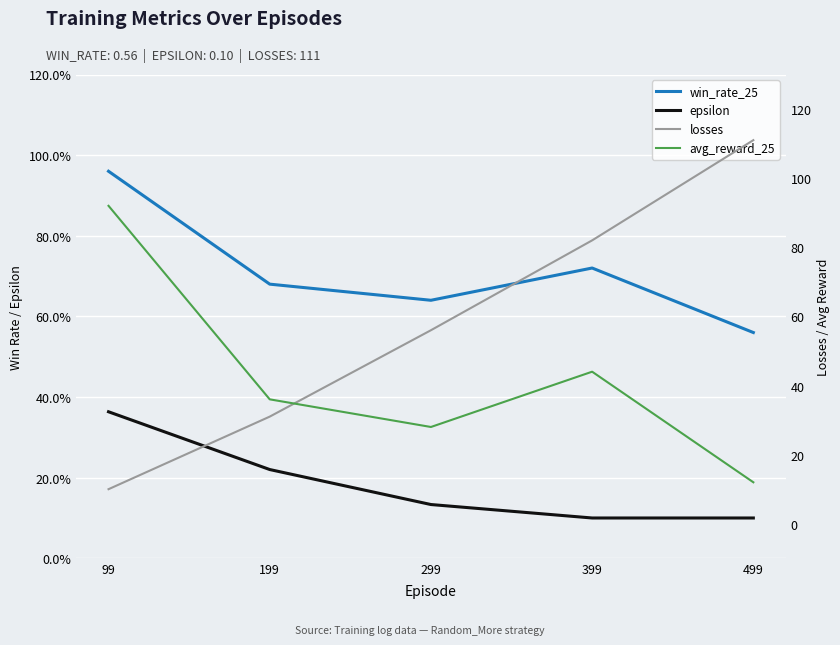

What is the value of the avg_reward_25 point at the 3rd from the left?

28.0